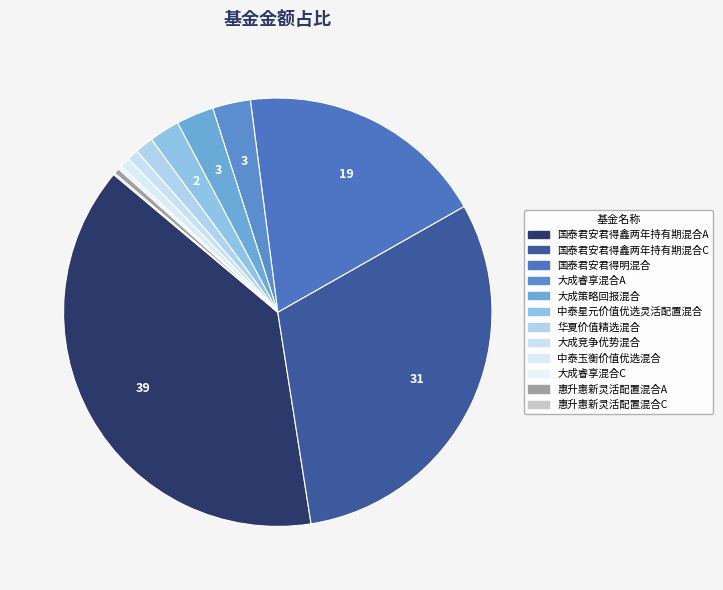

Does 国泰君安君得鑫两年持有期混合A account for over 50% of the chart?

No